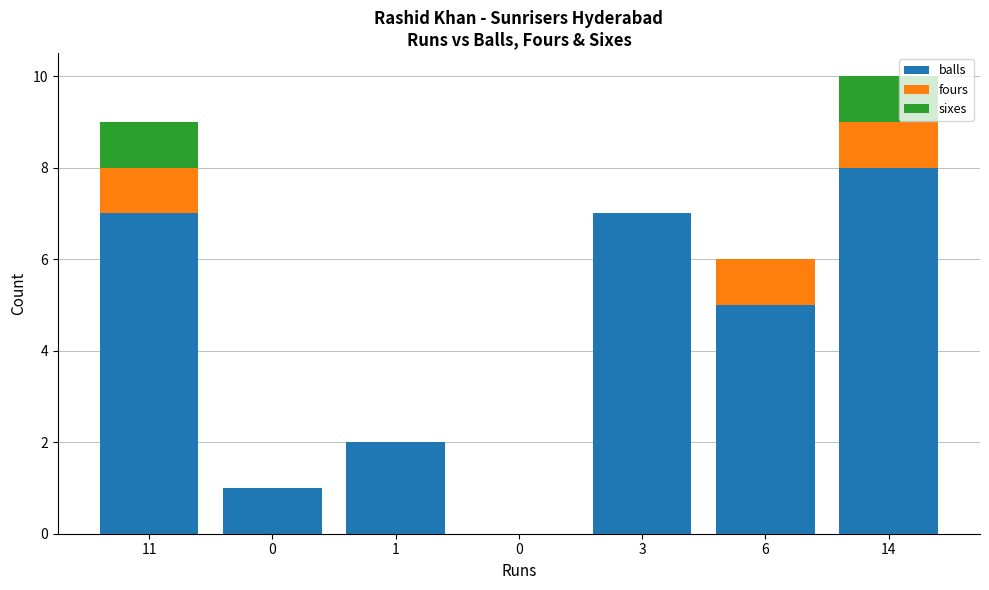

Count the number of categories in the chart.

7